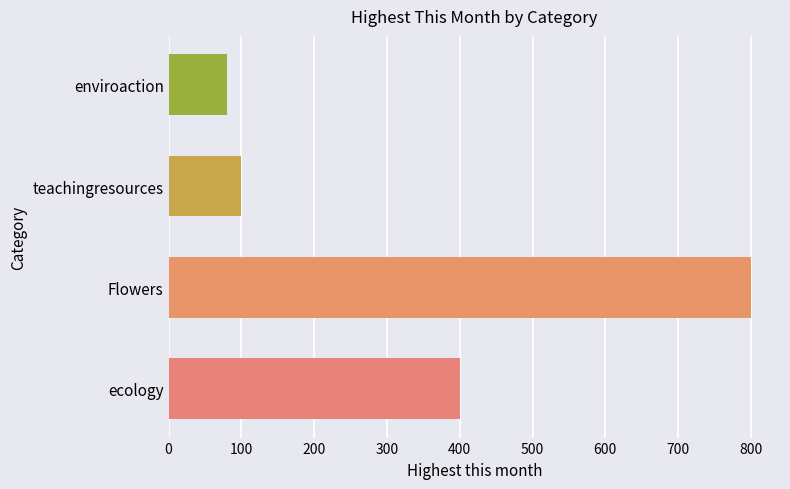

What is the difference between the maximum and second lowest values?

700